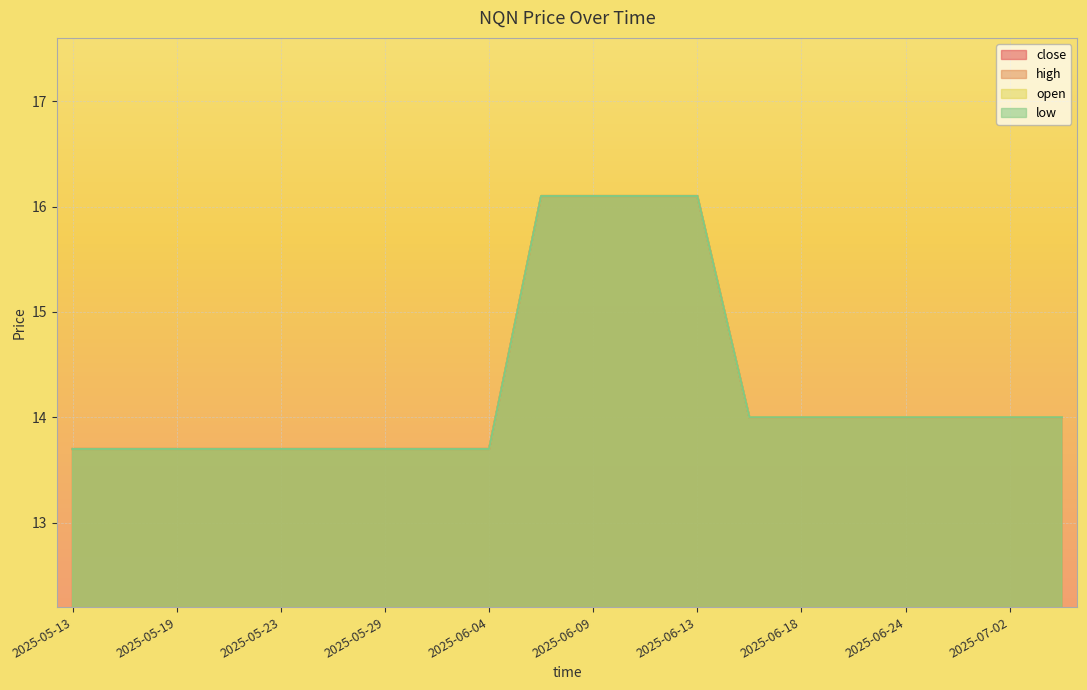

Rank the series at 2025-05-29 from highest to lowest value.

close, high, open, low